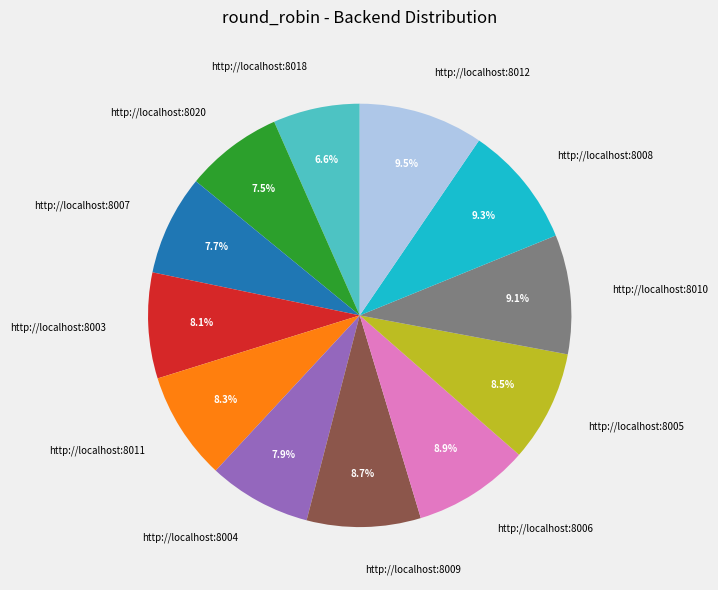

How many segments does this pie chart have?

12